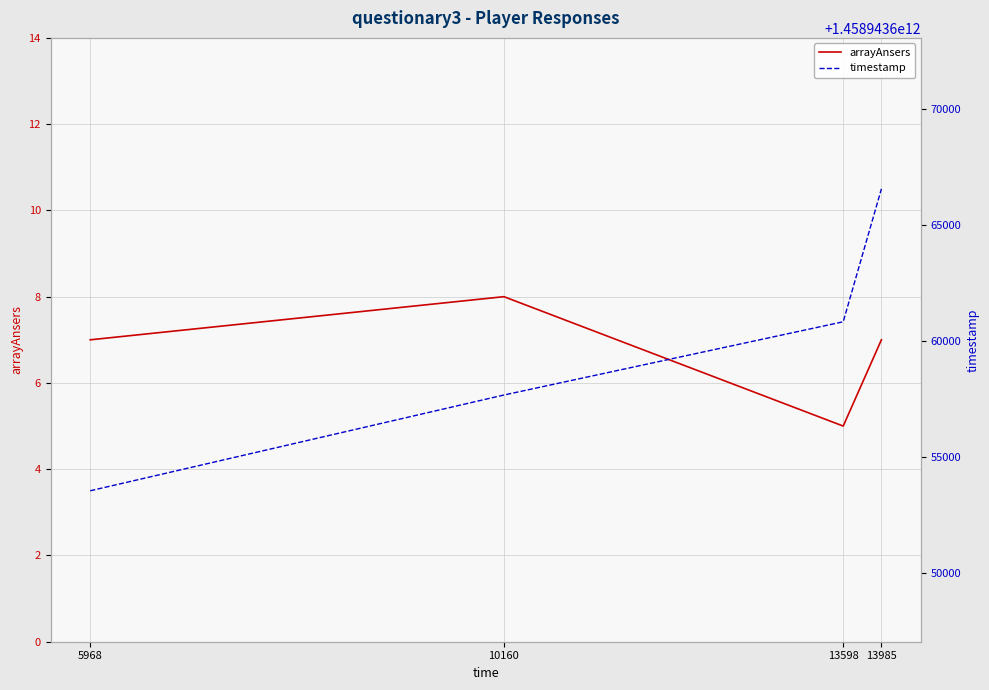

What is the difference between the arrayAnsers values at 13985 and 10160?

1